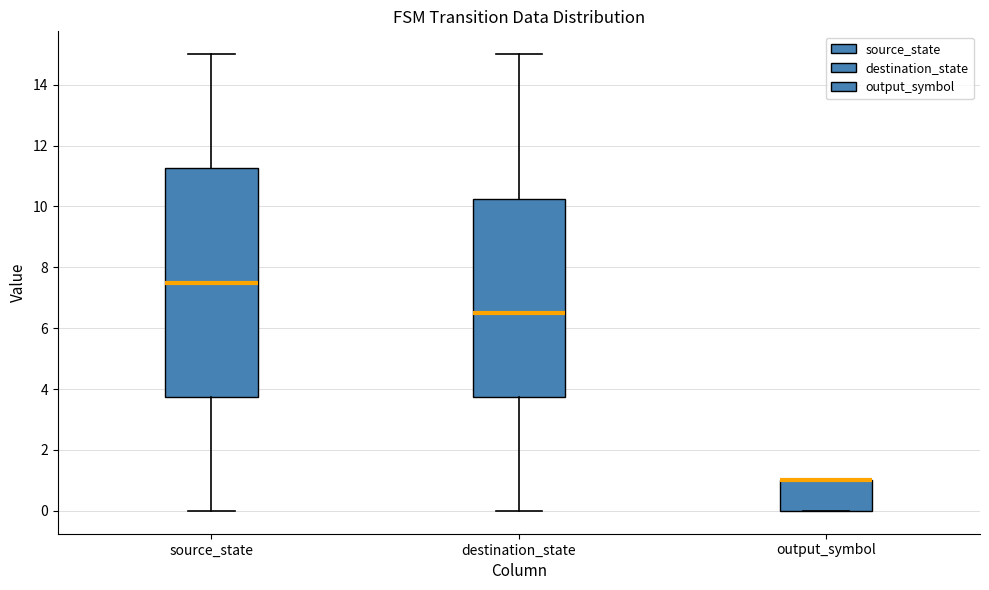

Reading left to right, read every box against the y-axis: the position of its median line, the range the box covers, and the ends of its whiskers. The values are not printed on the chart, so give them approximately, as read against the axis.

source_state: median 7.6, box 3.8 to 11.2, whiskers 0.0 to 15.0
destination_state: median 6.6, box 3.8 to 10.2, whiskers 0.0 to 15.0
output_symbol: median 1.0 (drawn on the box's upper edge), box 0.0 to 1.0, whiskers 0.0 to 1.0